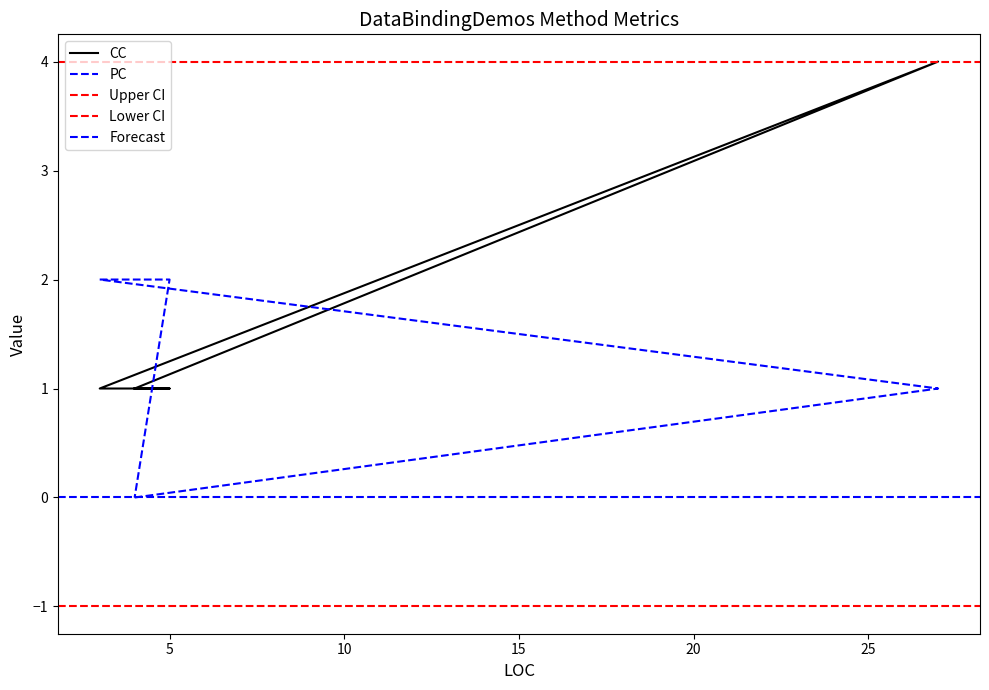

True or false: PC has more than 2 interior local peaks.

False